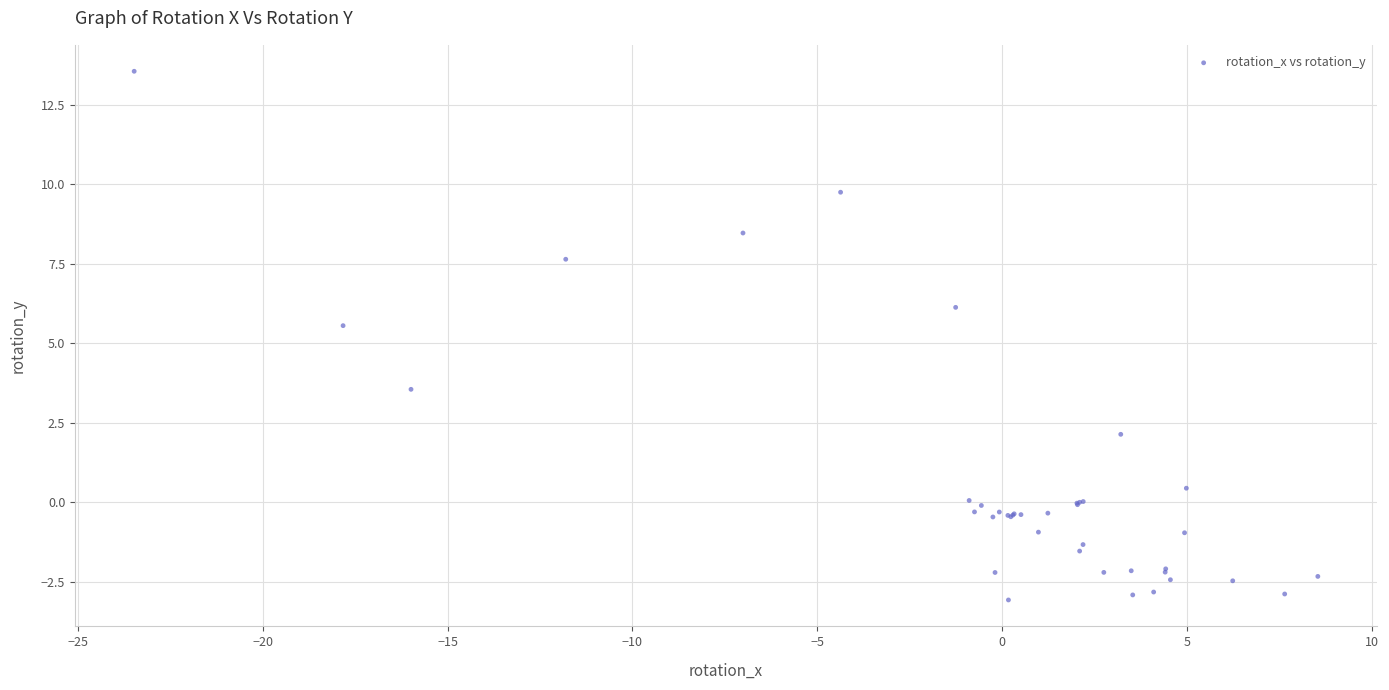

What Y value in the scatter plot is closest to 5?

5.6